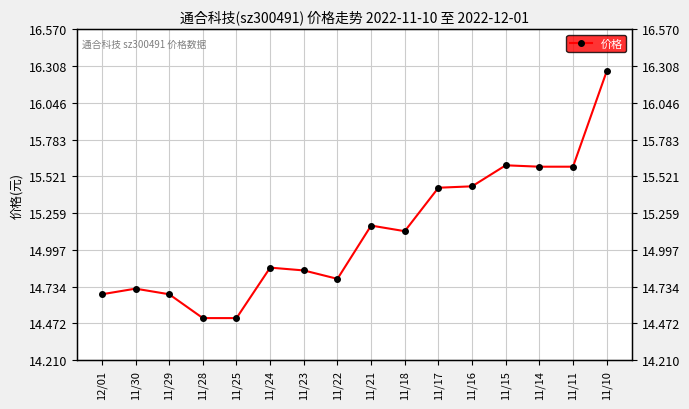

At which category does the chart reach its peak across all series?

11/10